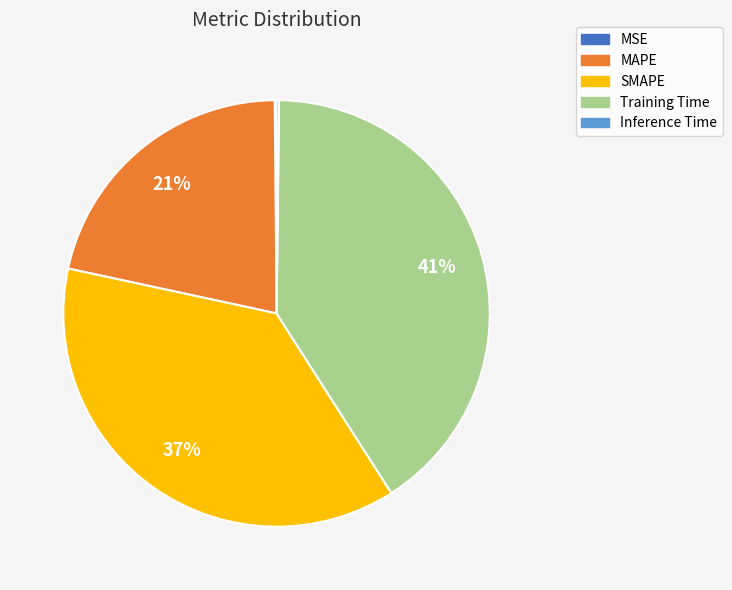

To the nearest percent, what is the difference between the largest and smallest slice percentages?

41%